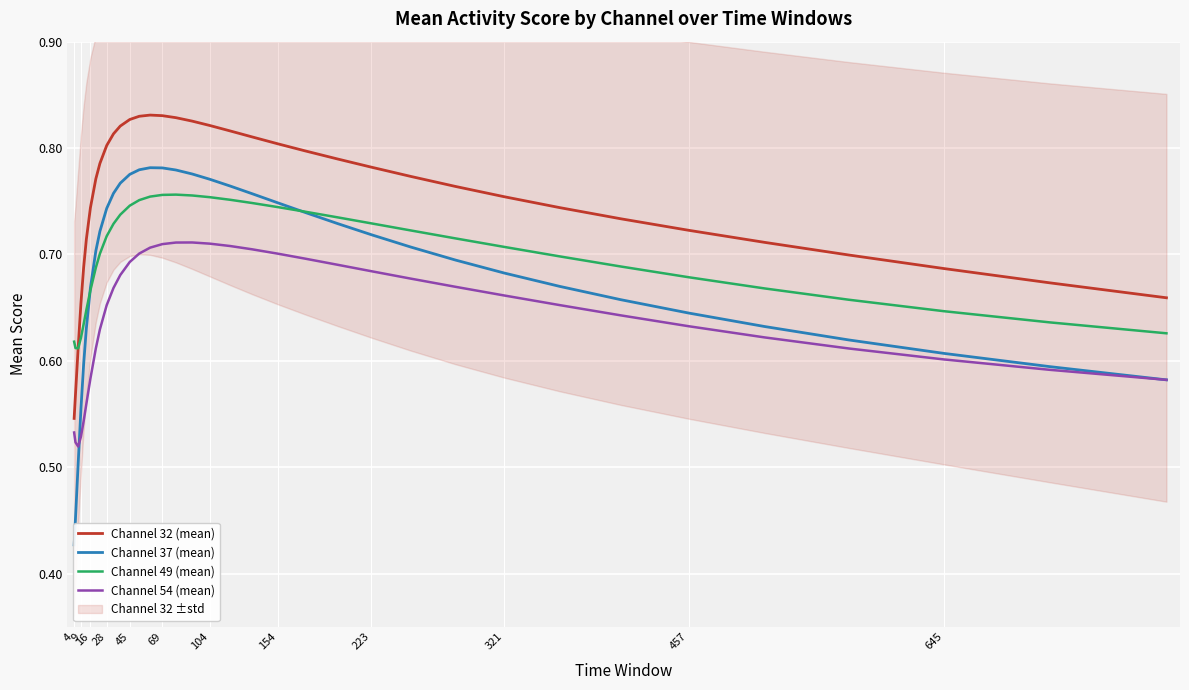

How many data points does each series have?

36